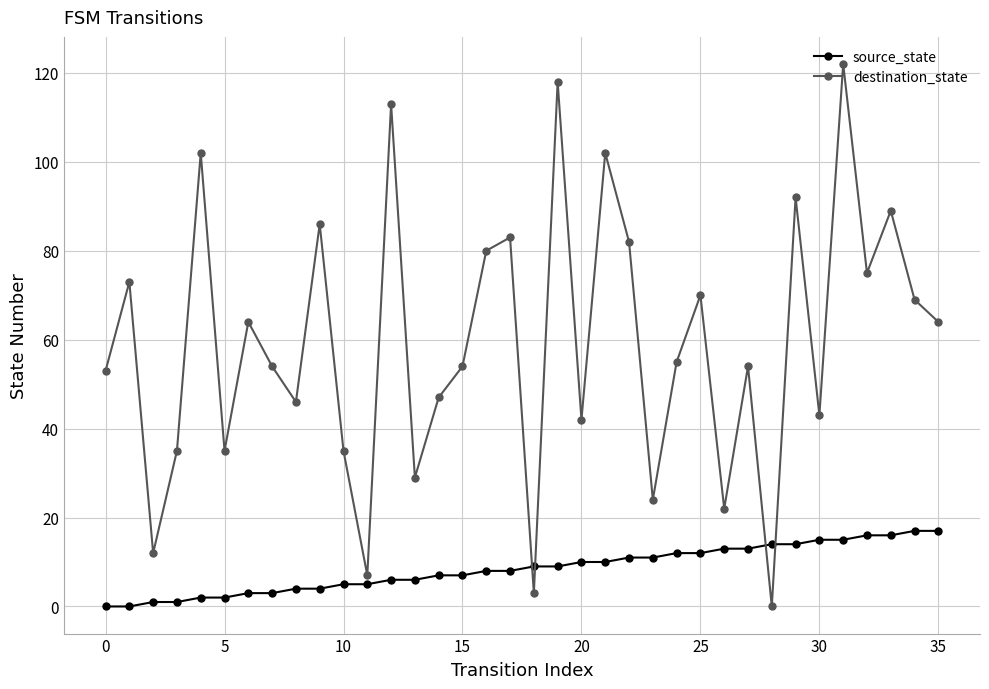

What is the difference between the maximum and second lowest values in the source_state series?

17